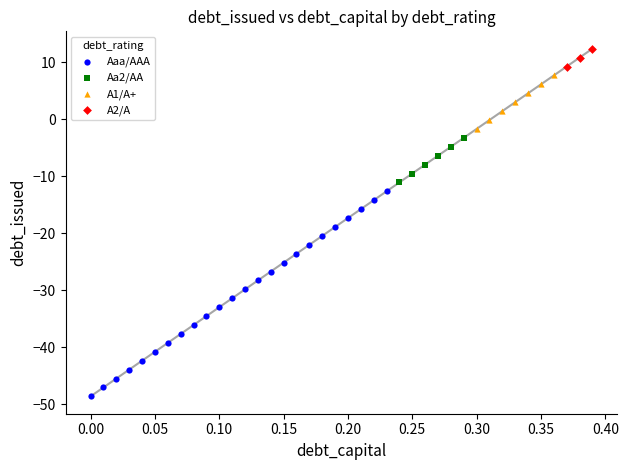

Which series contains the highest Y value?

A2/A